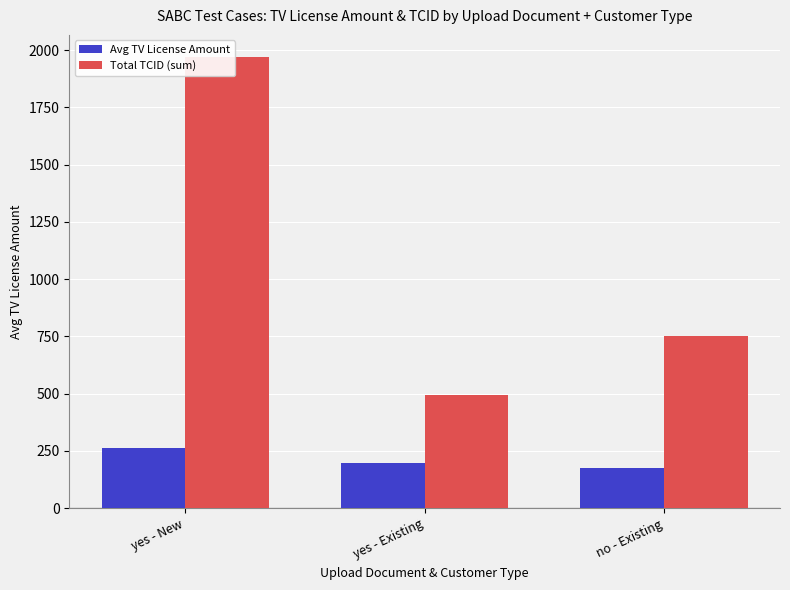

Reading left to right, extract all data points from this chart.

Avg TV License Amount: 265.0	198.8	176.7
Total TCID (sum): 1968.0	494.0	750.0